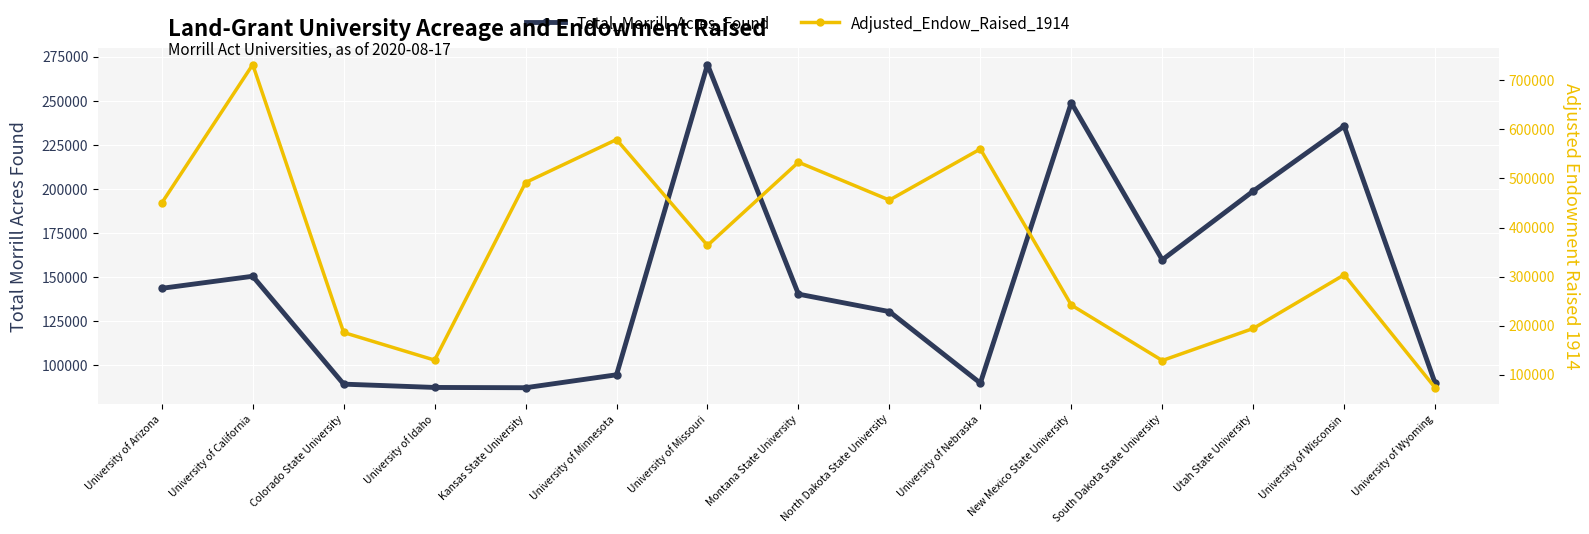

Does the chart display data point markers on the line(s)?

Yes